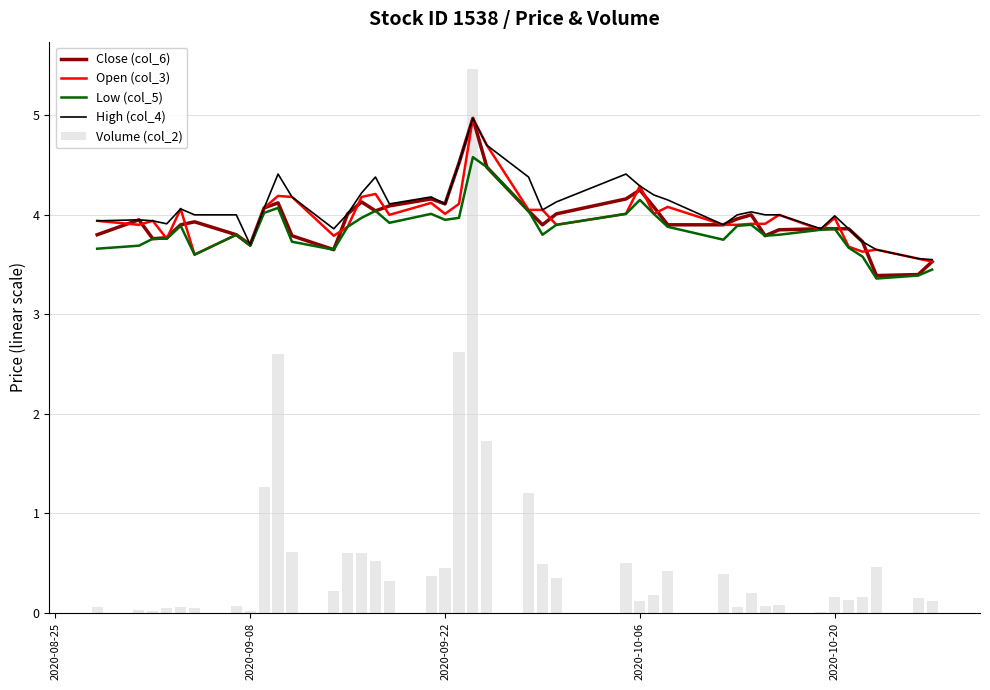

What is the highest value of the Low (col_5) series?

4.6